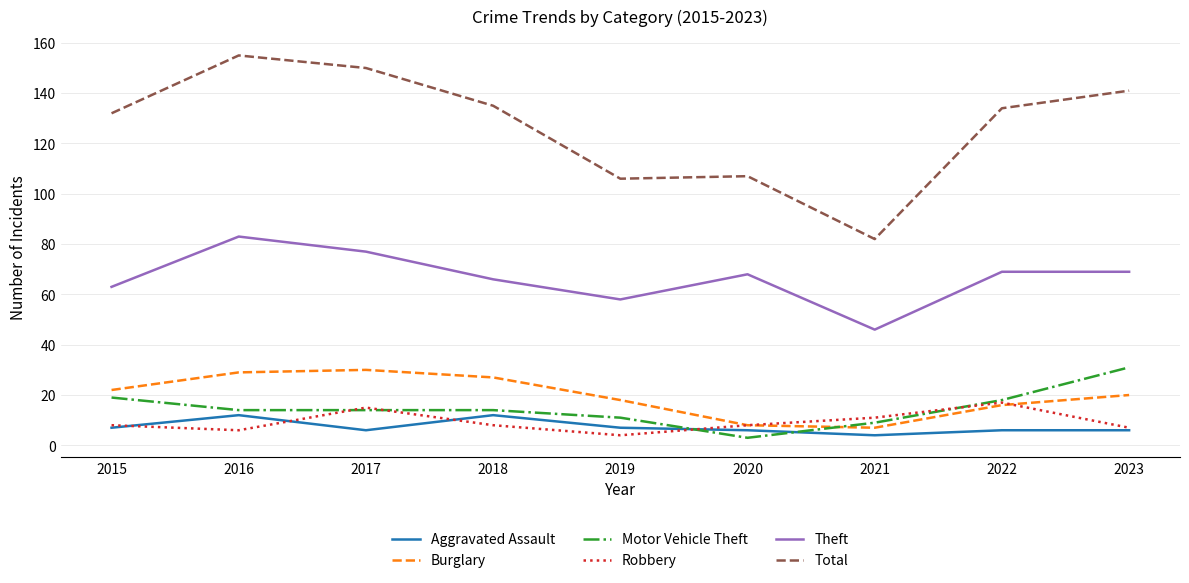

Reading right to left, transcribe all the data shown in this chart.

Aggravated Assault: 2023=6	2022=6	2021=4	2020=6	2019=7	2018=12	2017=6	2016=12	2015=7
Burglary: 2023=20	2022=16	2021=7	2020=8	2019=18	2018=27	2017=30	2016=29	2015=22
Motor Vehicle Theft: 2023=31	2022=18	2021=9	2020=3	2019=11	2018=14	2017=14	2016=14	2015=19
Robbery: 2023=7	2022=17	2021=11	2020=8	2019=4	2018=8	2017=15	2016=6	2015=8
Theft: 2023=69	2022=69	2021=46	2020=68	2019=58	2018=66	2017=77	2016=83	2015=63
Total: 2023=141	2022=134	2021=82	2020=107	2019=106	2018=135	2017=150	2016=155	2015=132